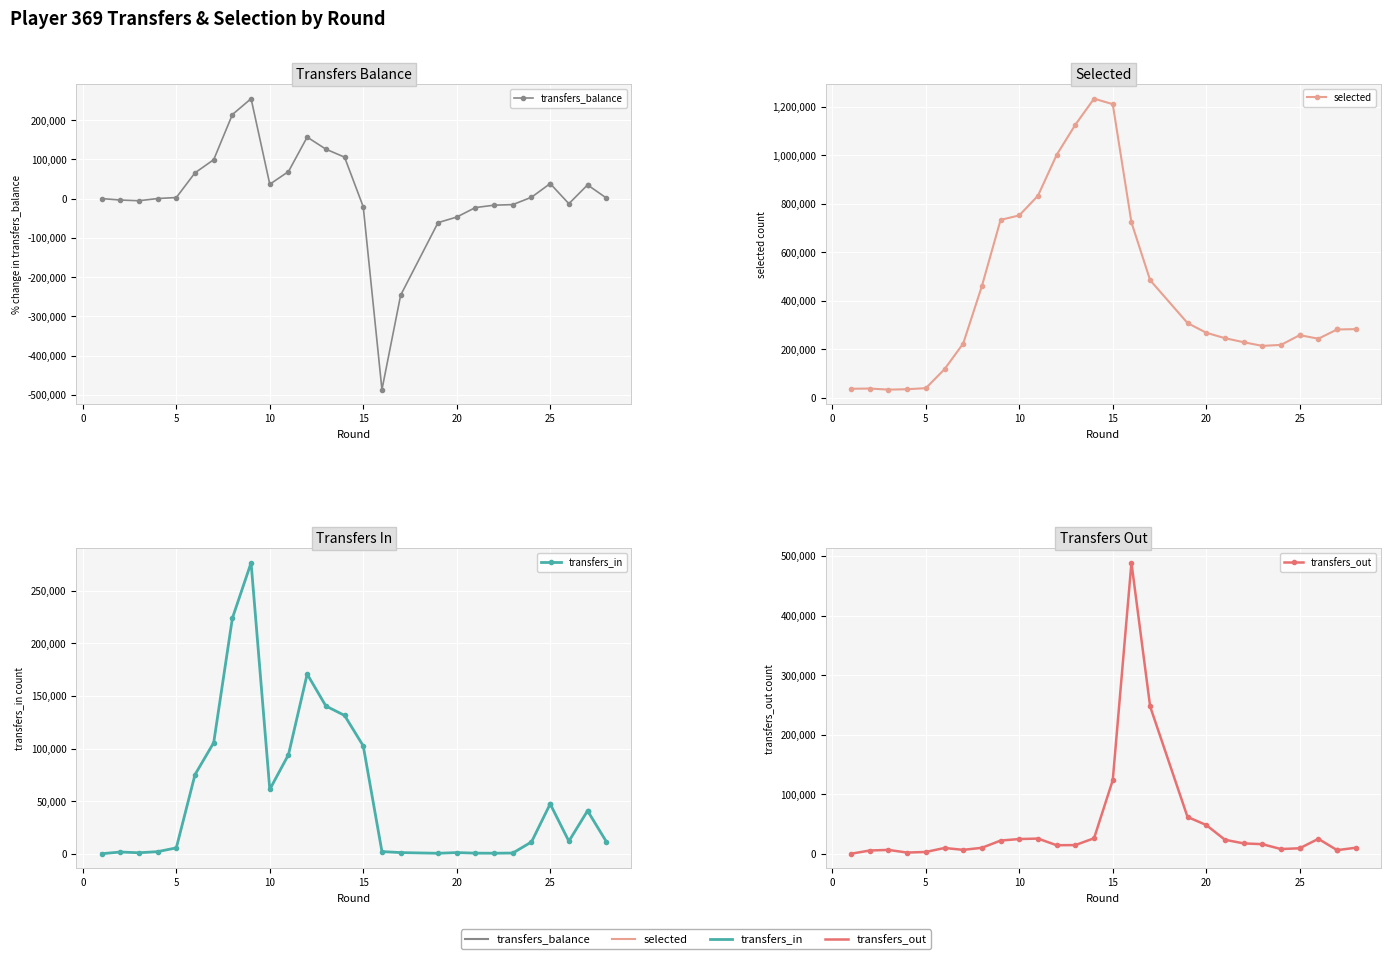

List the series in order of their peak value, lowest first.

transfers_balance, transfers_in, transfers_out, selected